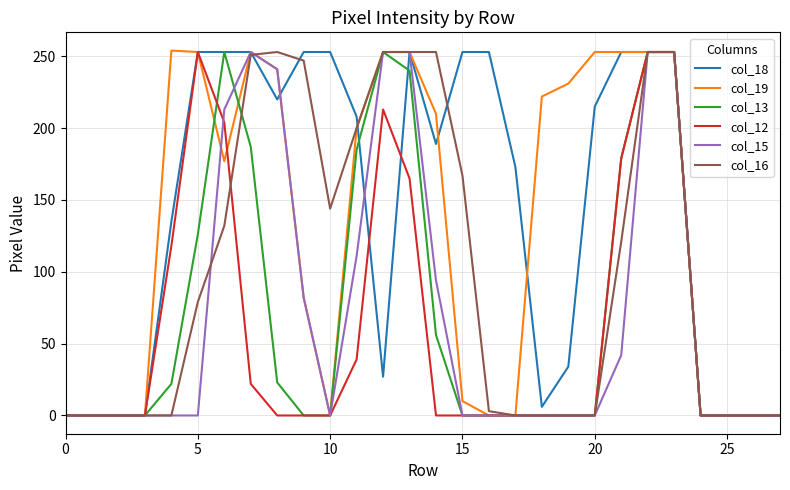

Which series has the largest total across all categories?

col_18